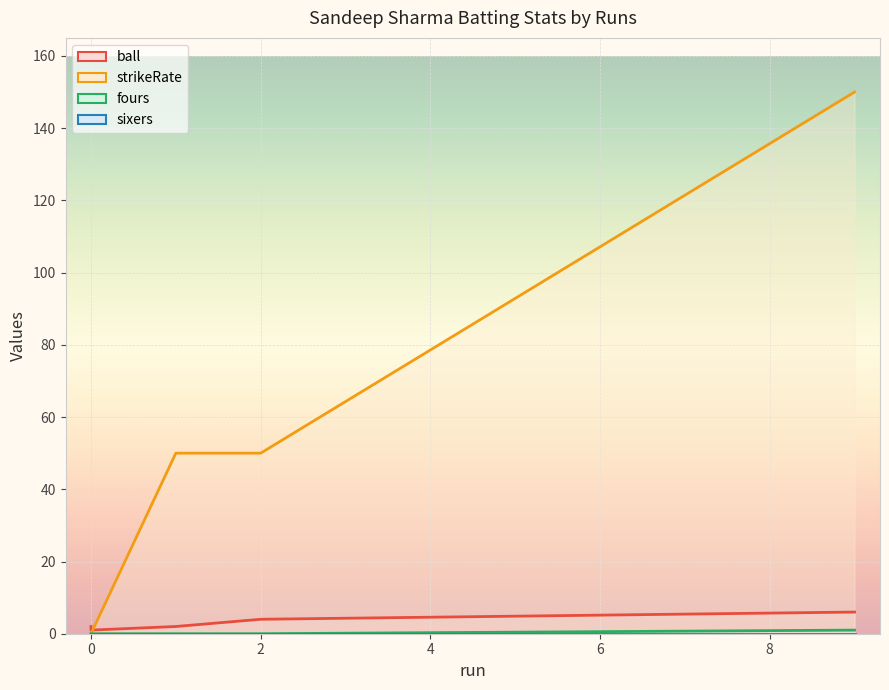

What is the average value of the ball series?

3